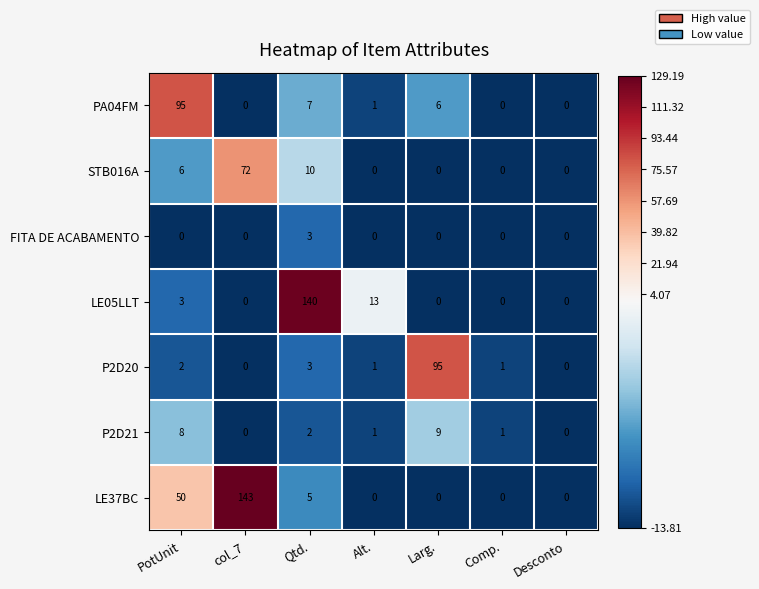

How many data points in FITA DE ACABAMENTO are above 0?

1